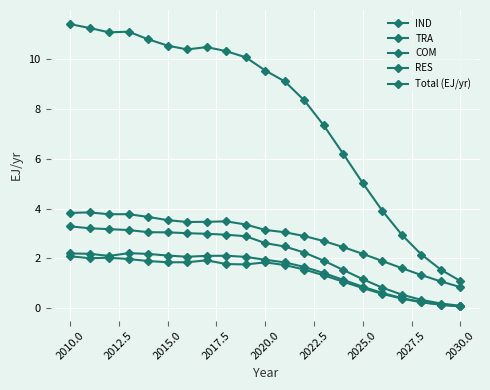

How many categories are shown in the chart?

21